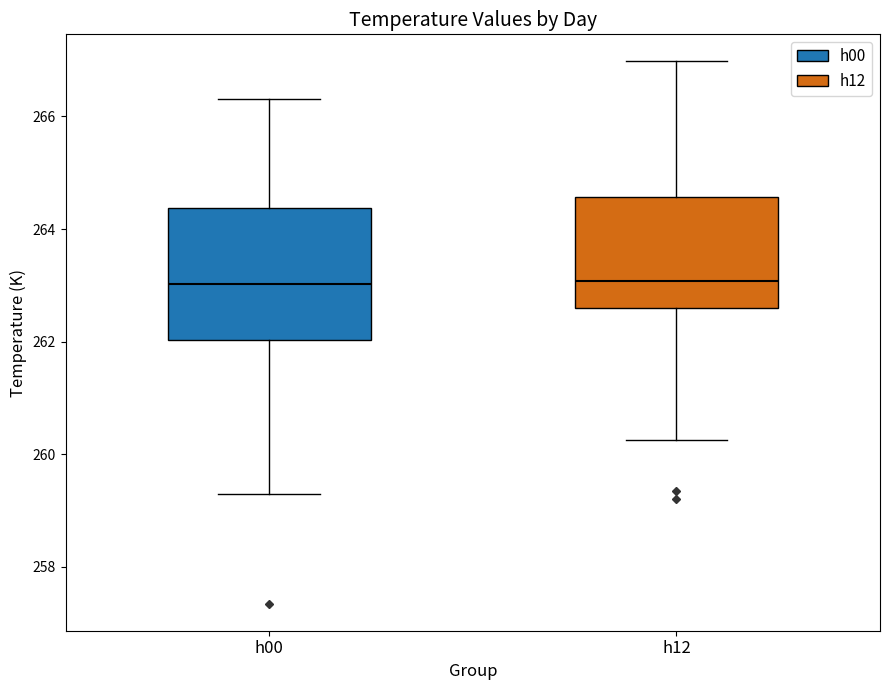

Which box is the tallest, from its lower edge to its upper edge?

h00